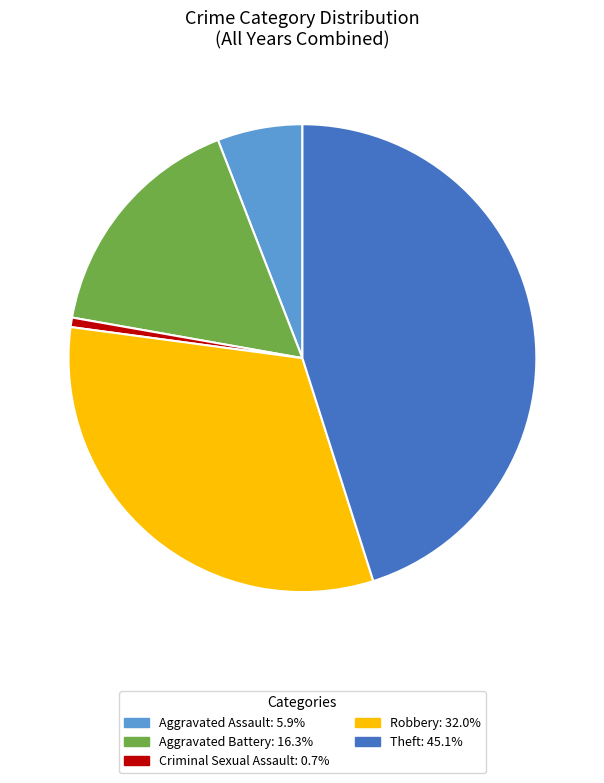

What is the smallest slice in the pie chart?

Criminal Sexual Assault